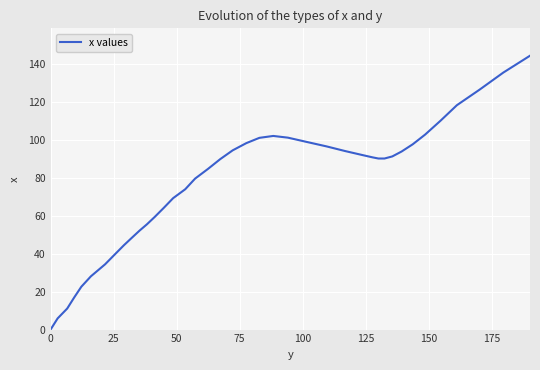

What is the maximum value shown in the chart?

144.4